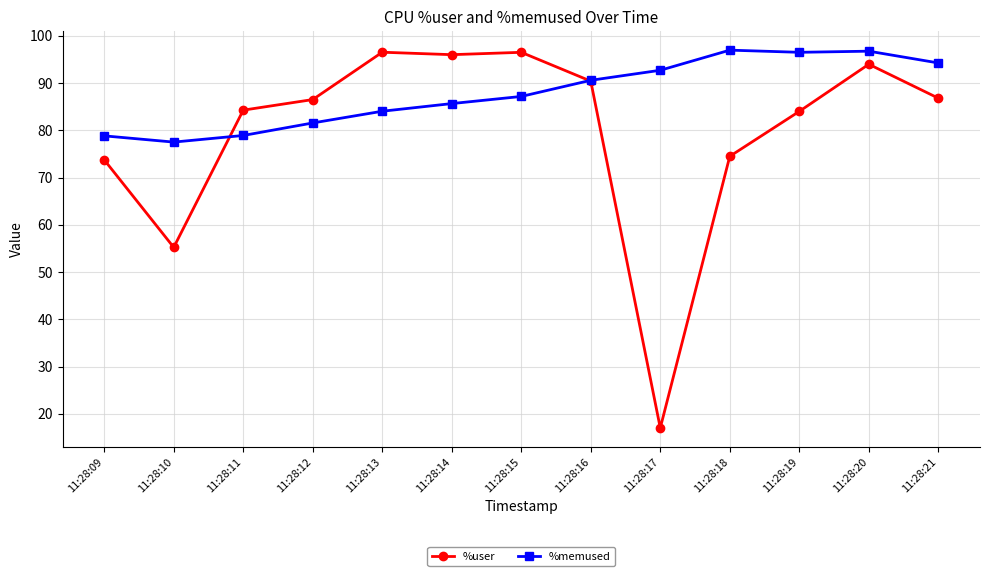

At which label does %user reach its minimum?

11:28:17